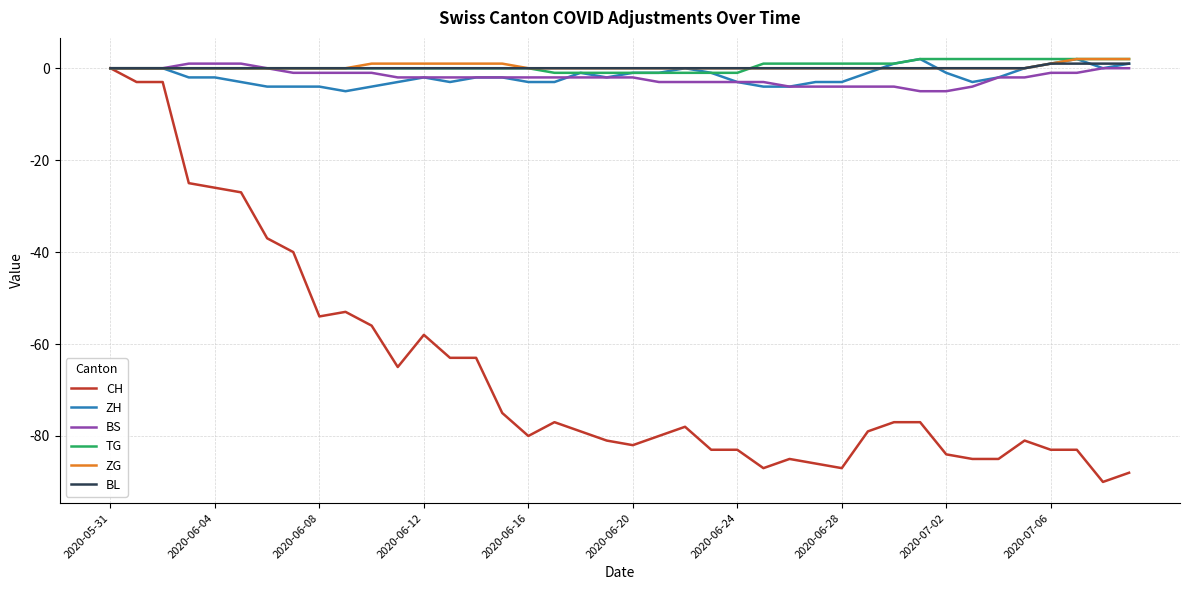

What is the smallest value displayed?

-90